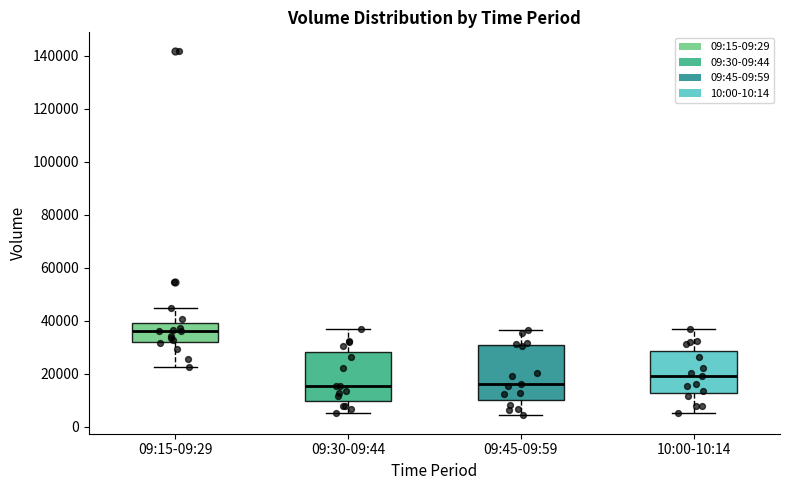

Where does the median line of the box for 09:15-09:29 sit on the y-axis? The values are not printed on the chart, so give them approximately, as read against the axis.

36000